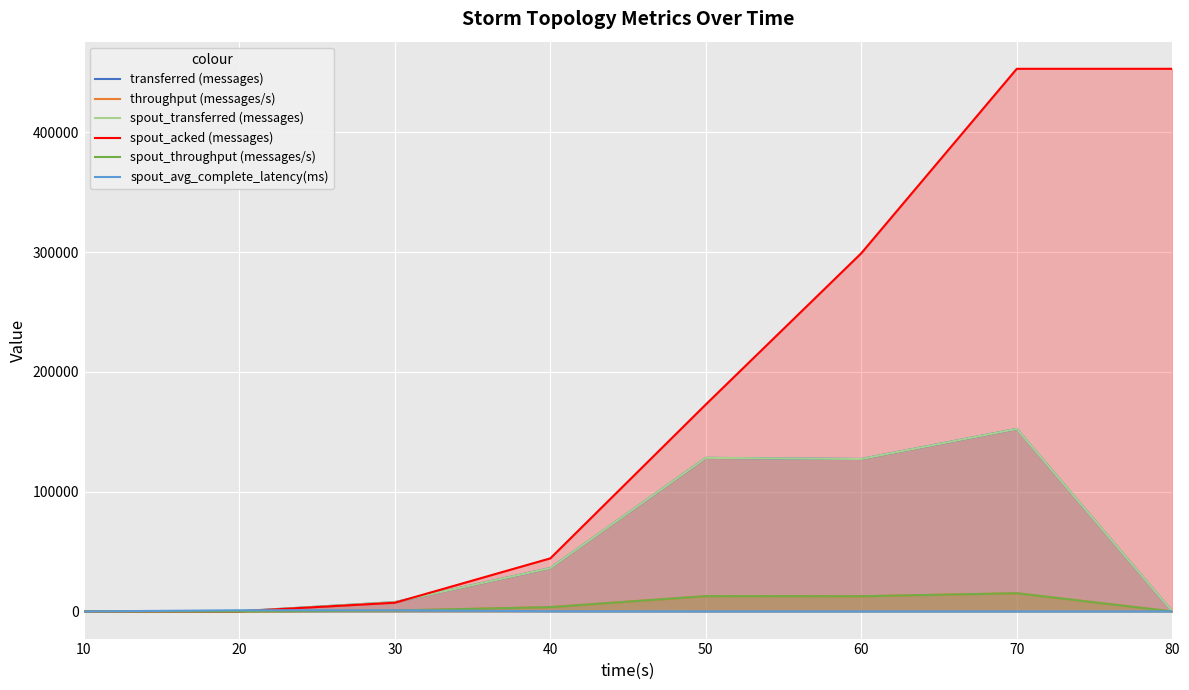

Which series has the largest total across all categories?

spout_acked (messages)